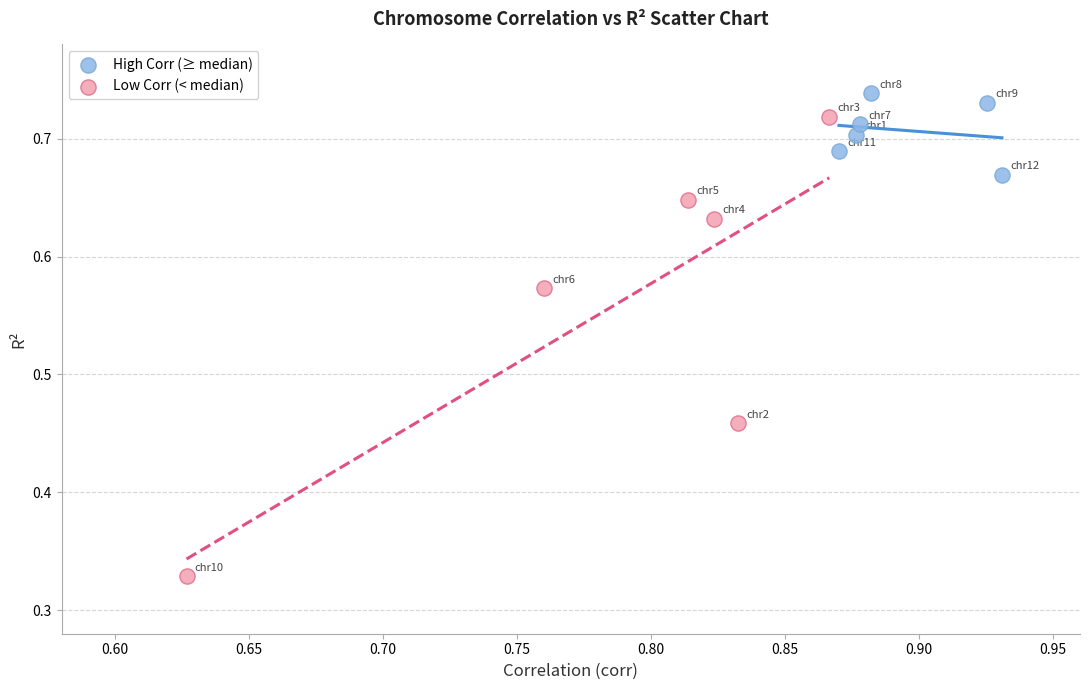

Which series has the largest Y range (max minus min)?

Low Corr (< median)